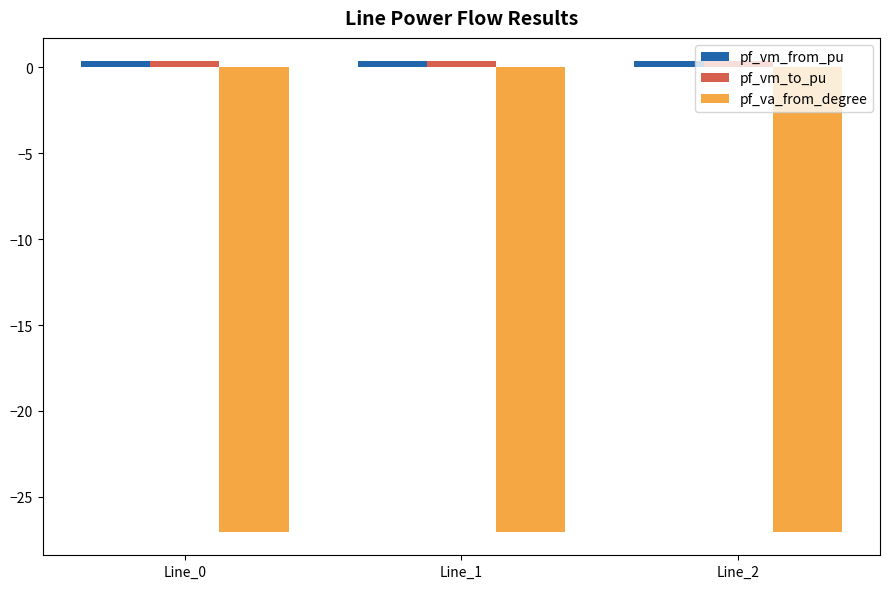

The value of pf_va_from_degree at Line_2 is -39.9. True or false?

False